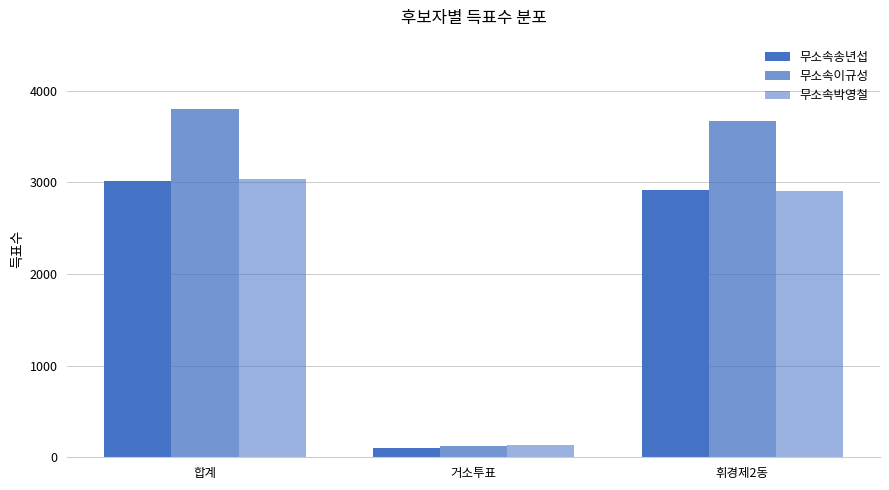

How many data points in 무소속박영철 are less than 2902?

1